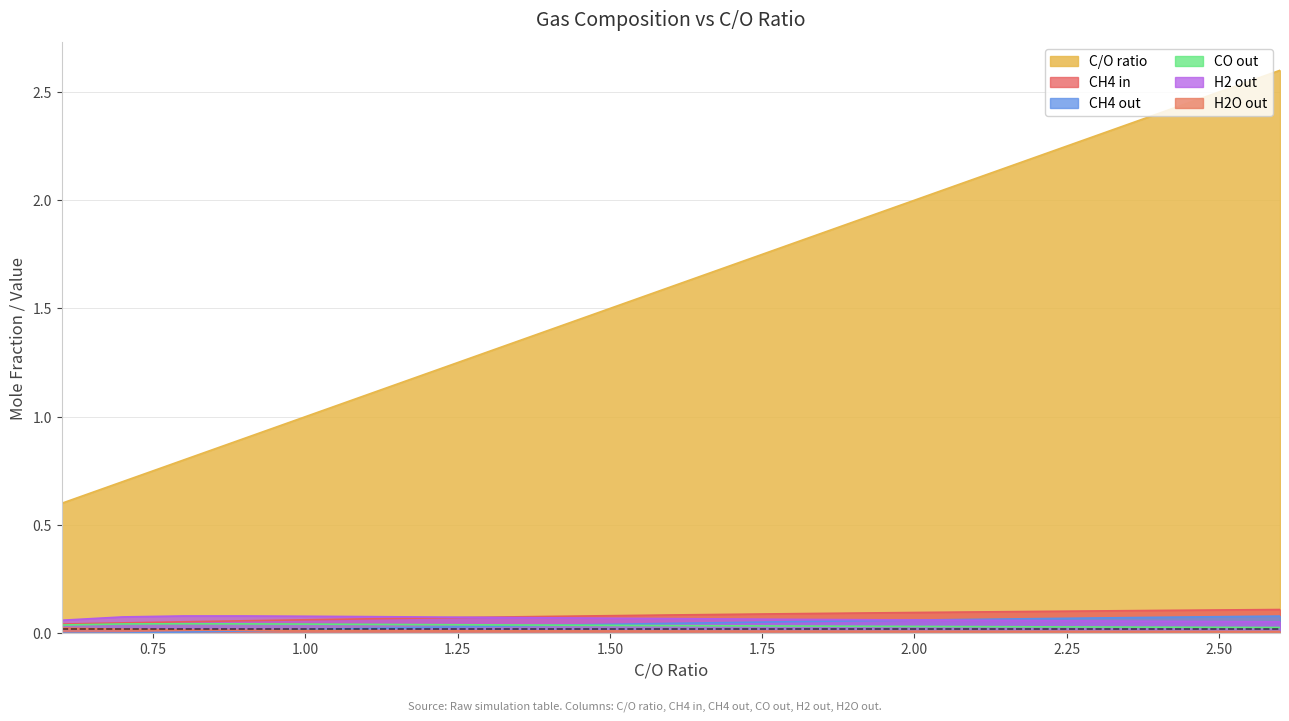

What is the greatest value displayed?

2.6